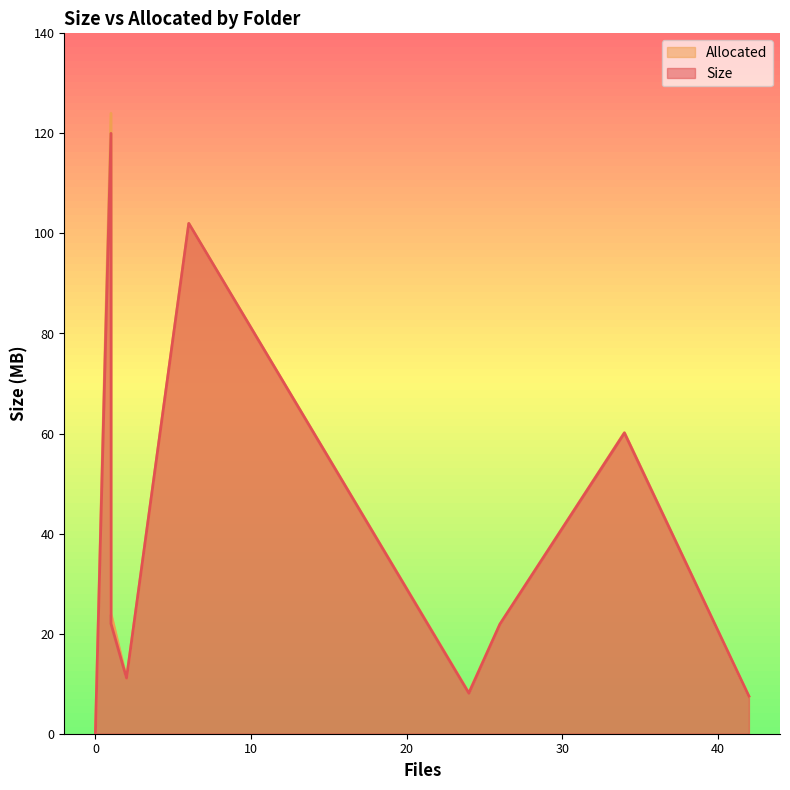

True or false: Size and Allocated intersect in this chart.

False